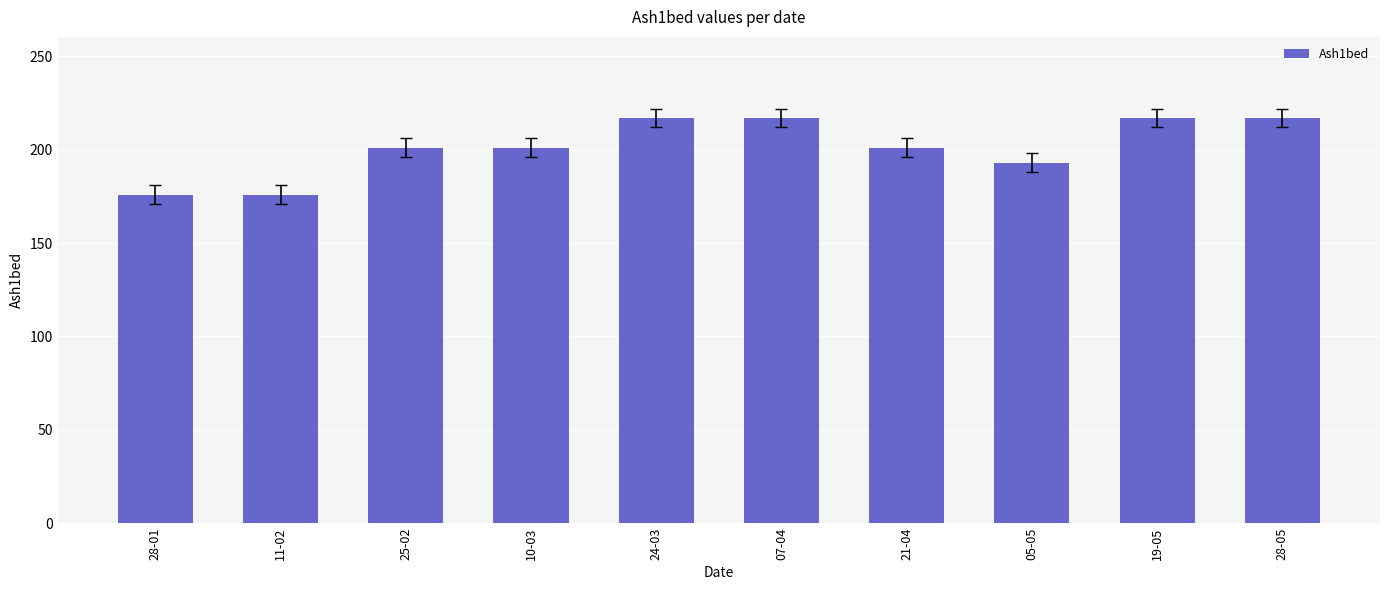

What is the difference between the values at 21-04 and 05-05?

8